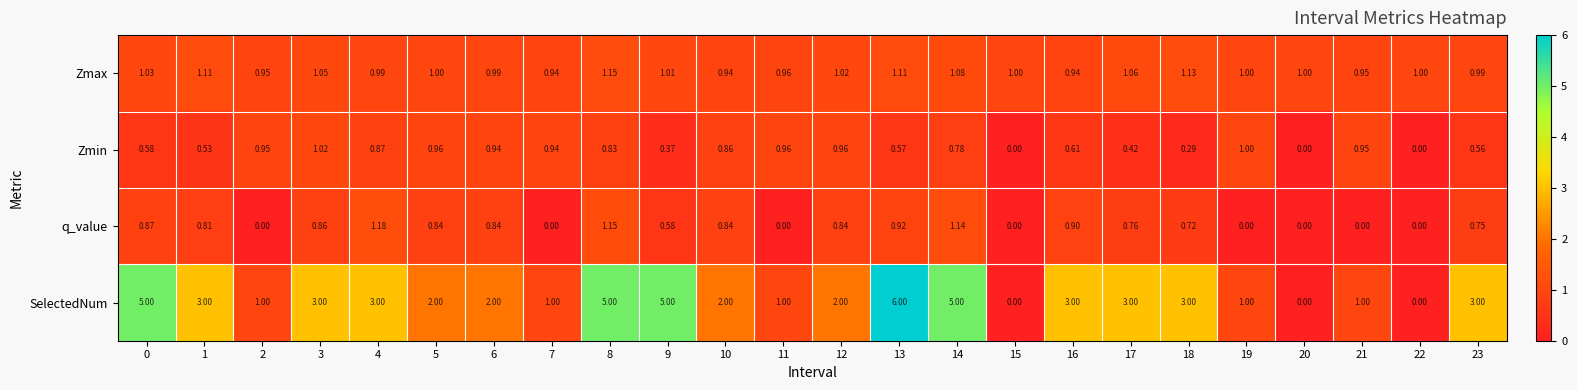

List the series in order of their peak value, lowest first.

Zmin, Zmax, q_value, SelectedNum